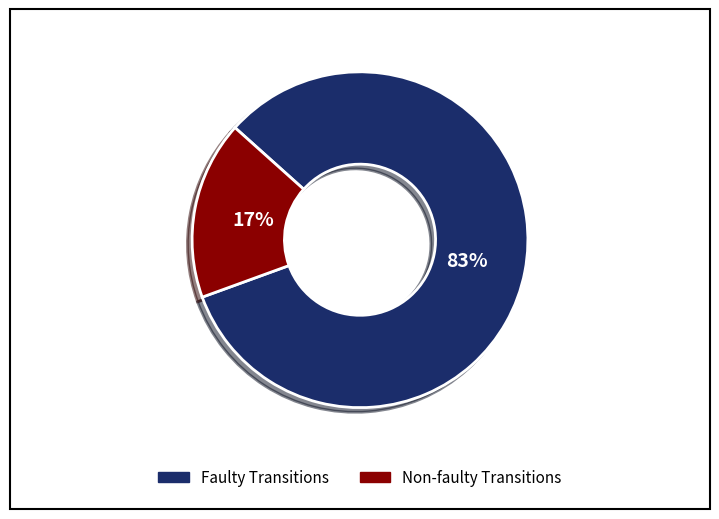

Is there a majority slice in this chart?

Yes